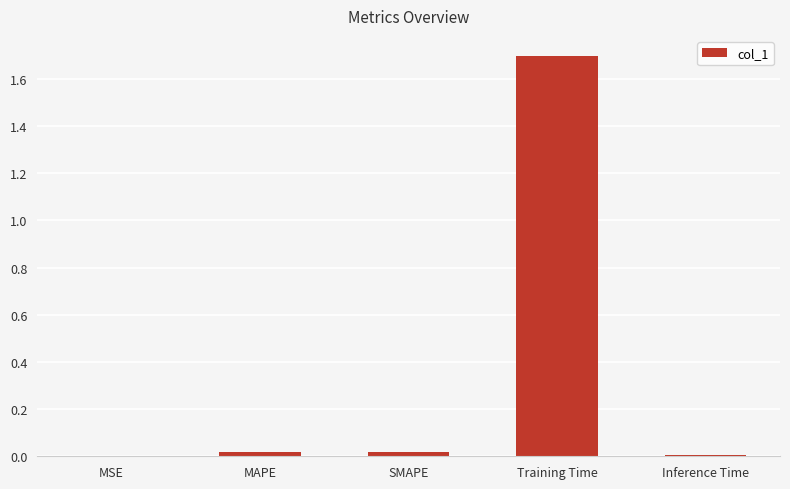

What is the greatest value displayed?

1.7